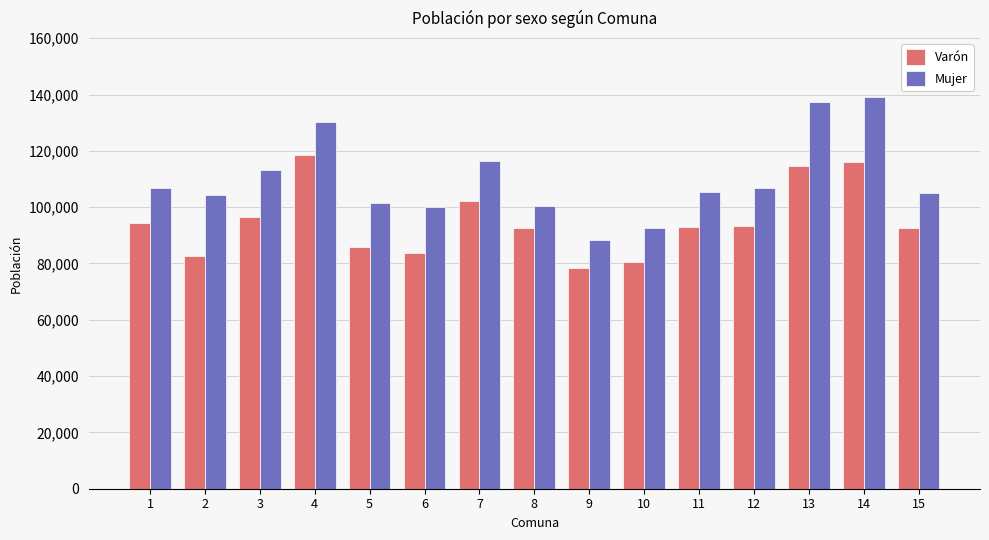

What is the difference between the maximum and minimum values in the Varón series?

40259